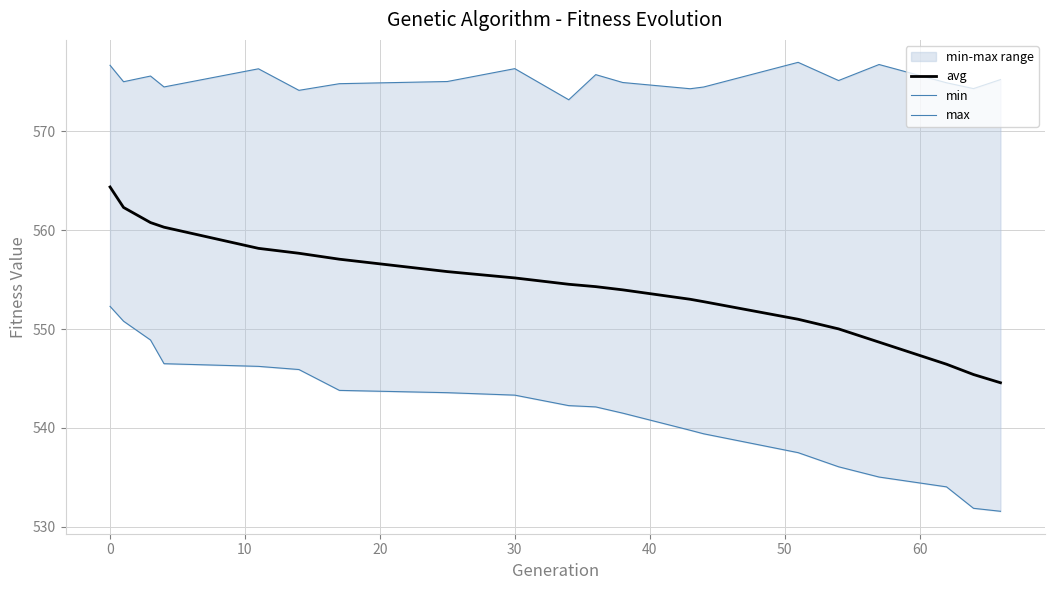

Is this an area chart (filled region under the line)?

No